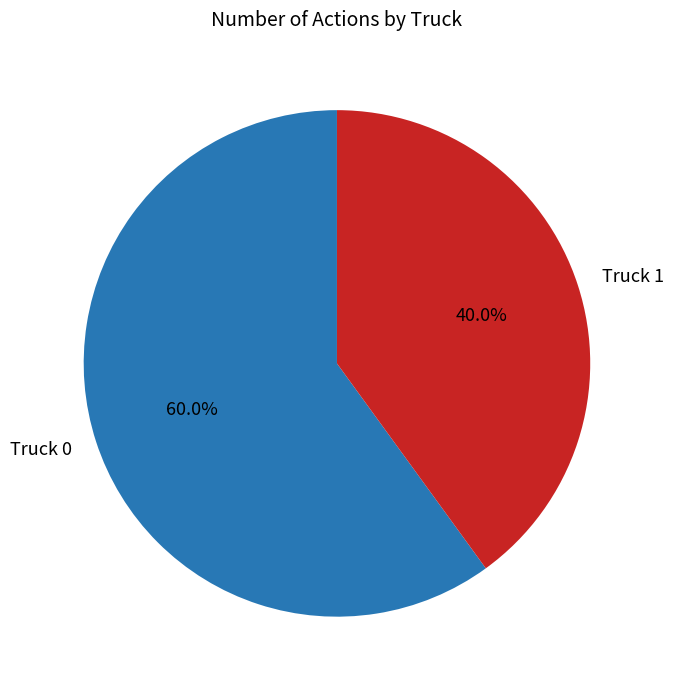

Which category has the biggest portion of the pie?

Truck 0